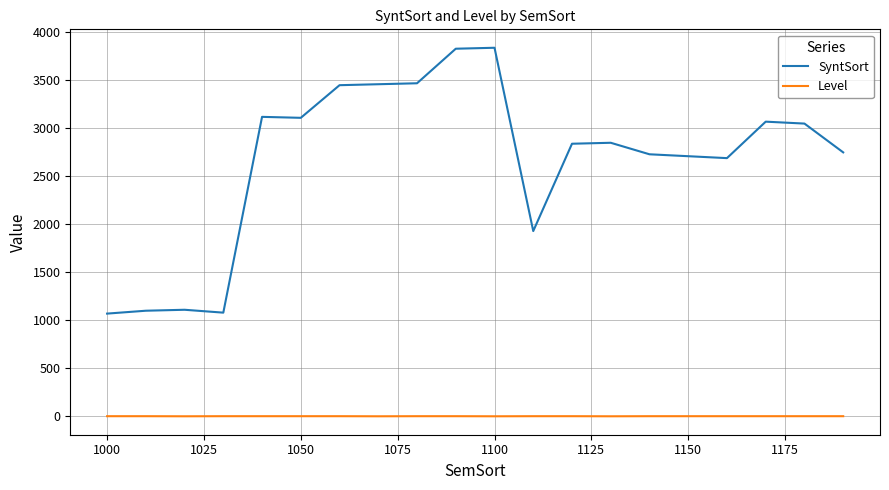

Which series has the widest spread of values?

SyntSort